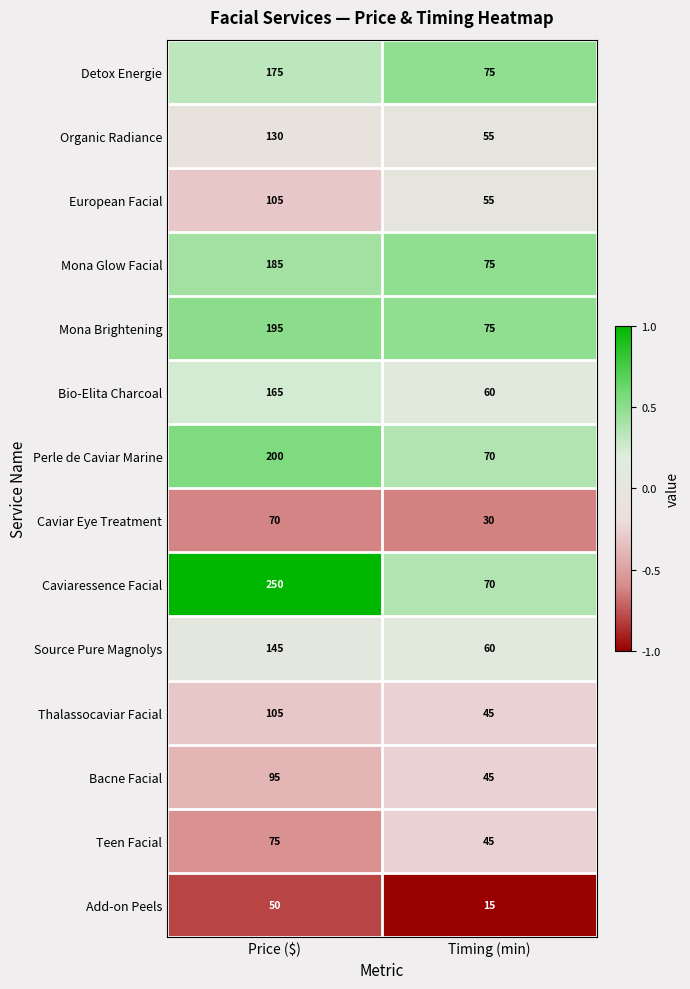

How many distinct data groups are displayed?

14